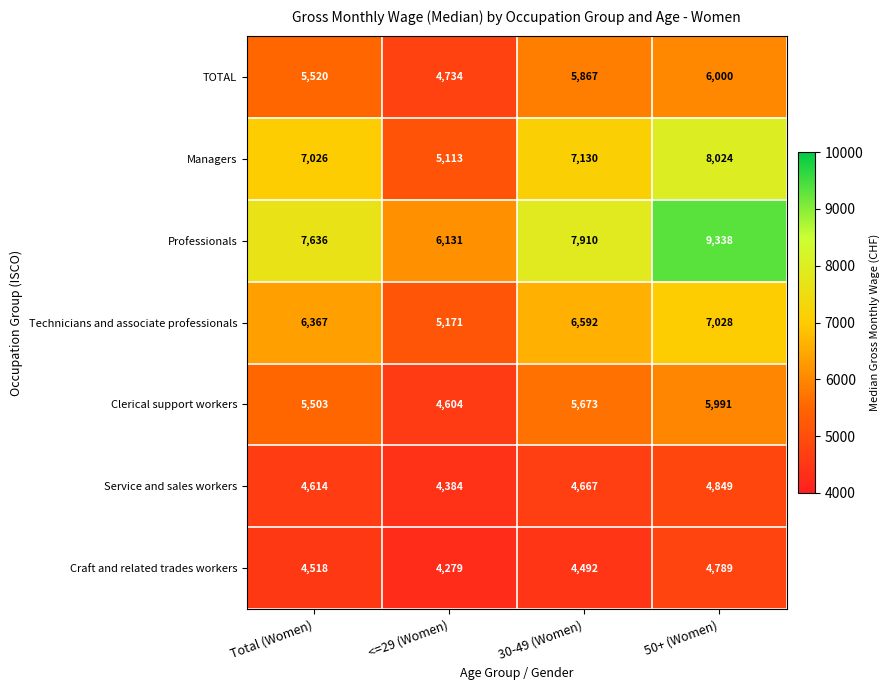

Is it true that Service and sales workers equals 1555 at <=29 (Women)?

False